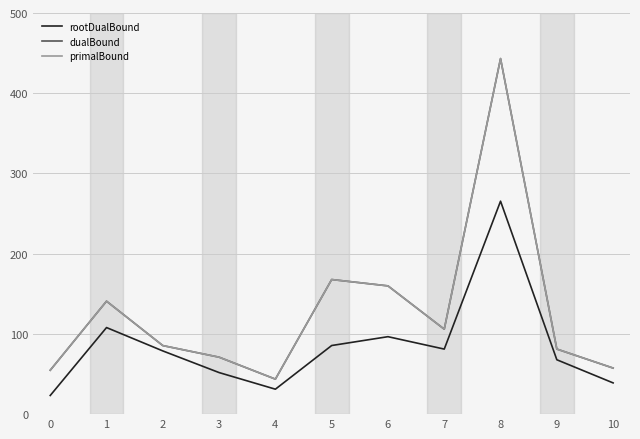

Which category has the highest value across all series?

8